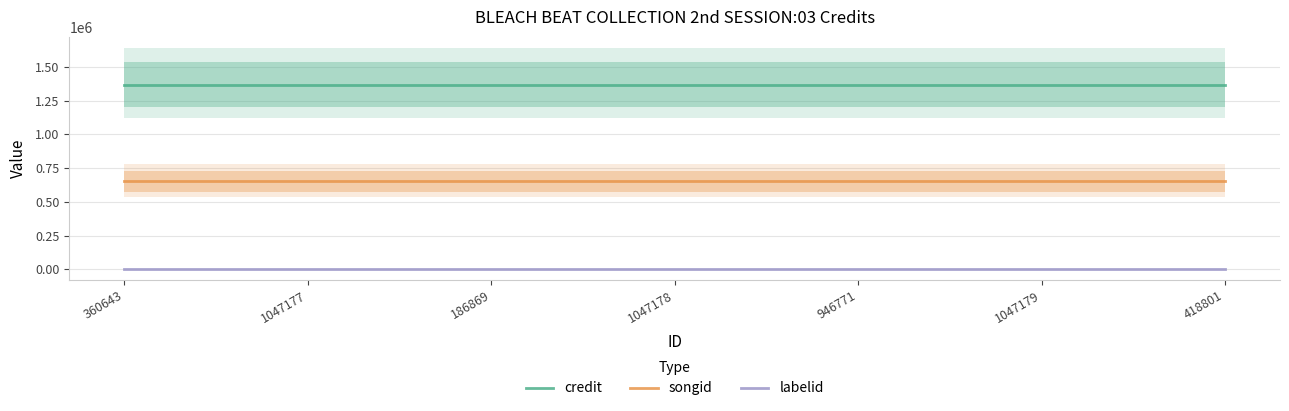

Where is labelid nearest to the value 3247?

360643